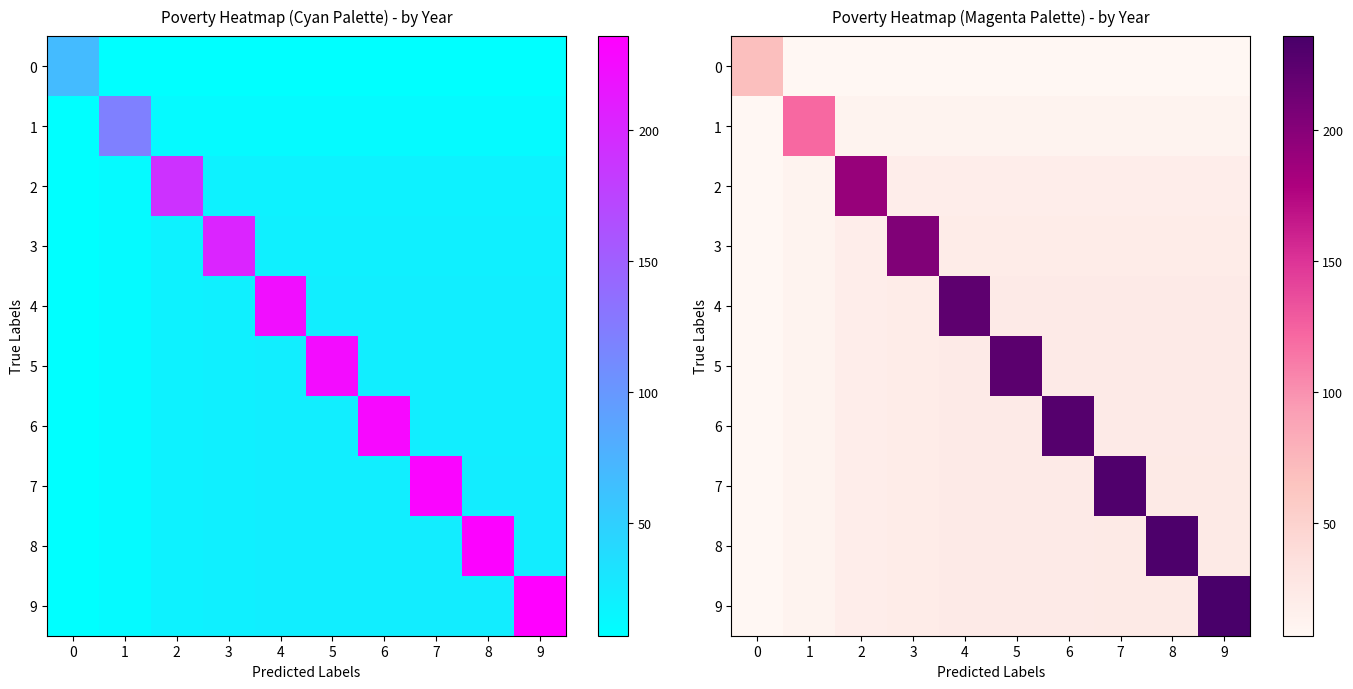

True or false: 6 has a value of 35.6 at 8.

False